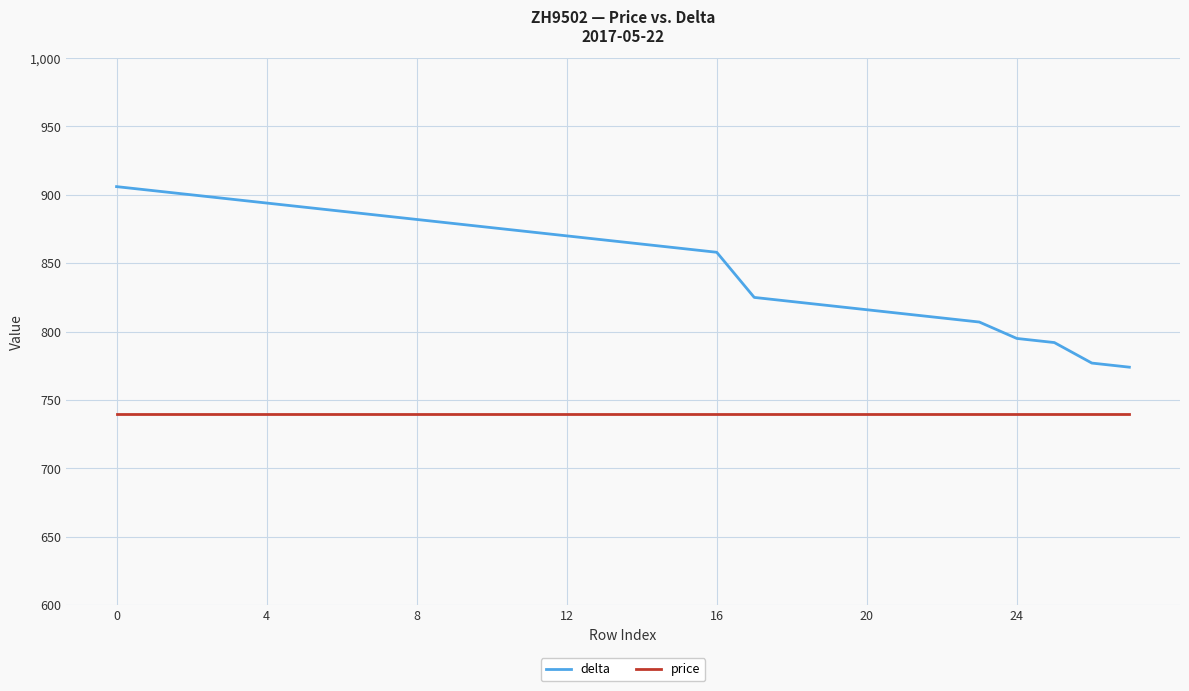

Which series has the widest spread of values?

delta